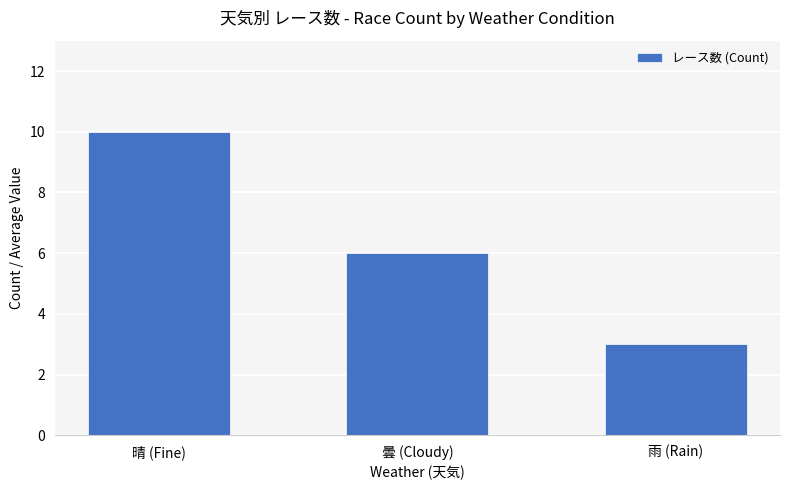

List the labels in order of value, smallest first.

雨 (Rain), 曇 (Cloudy), 晴 (Fine)